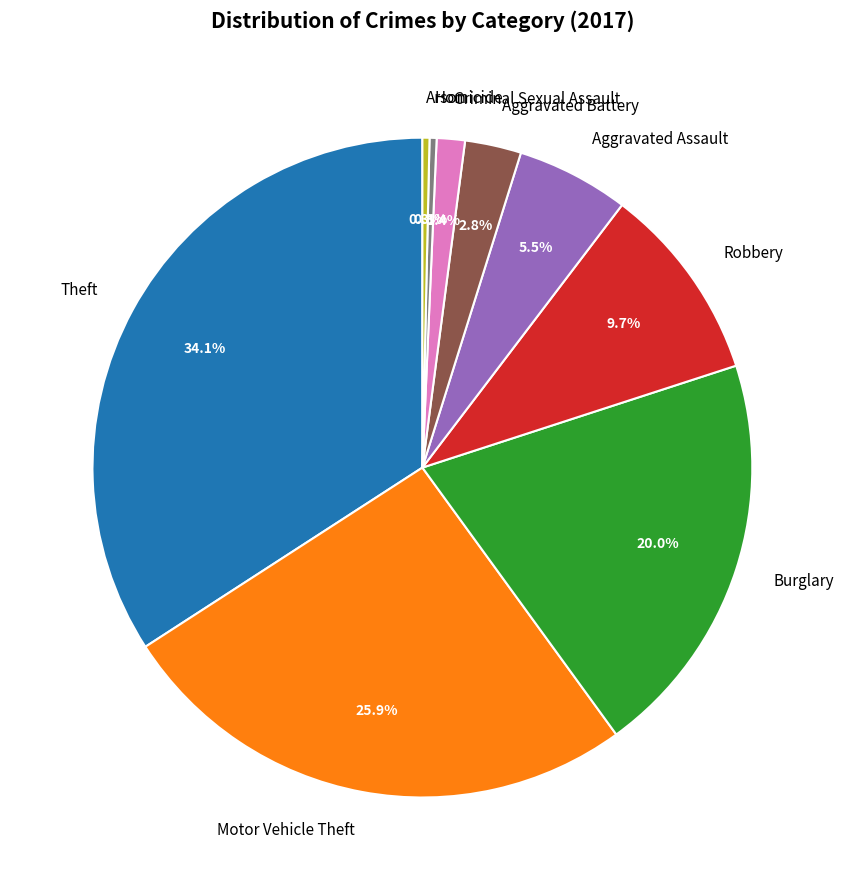

Count the number of slices in the pie.

9